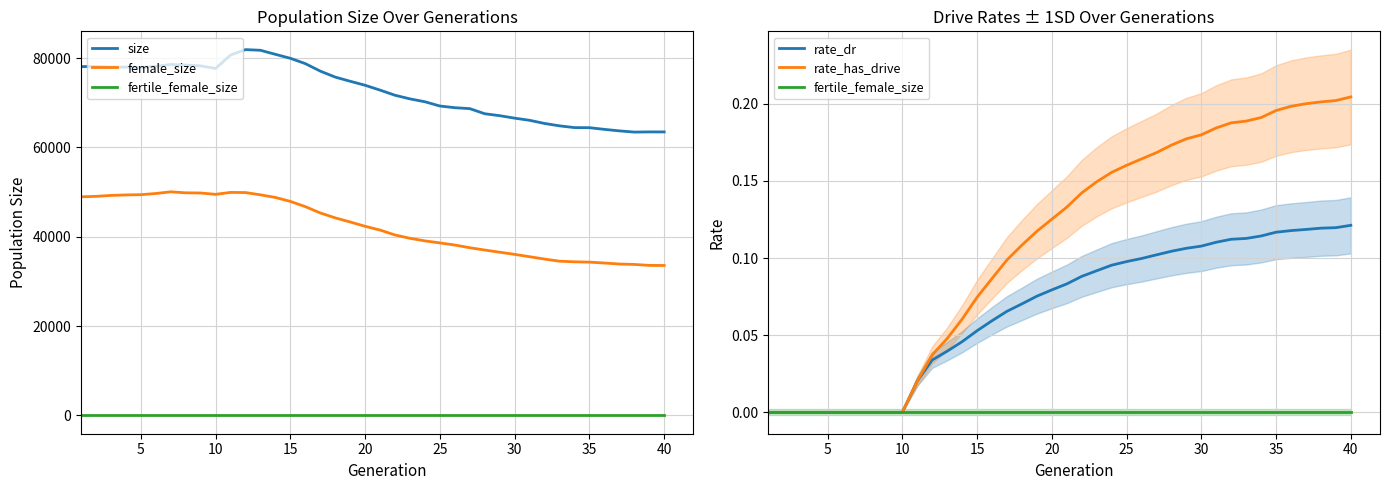

What is the average value of the female_size series?

42246.0